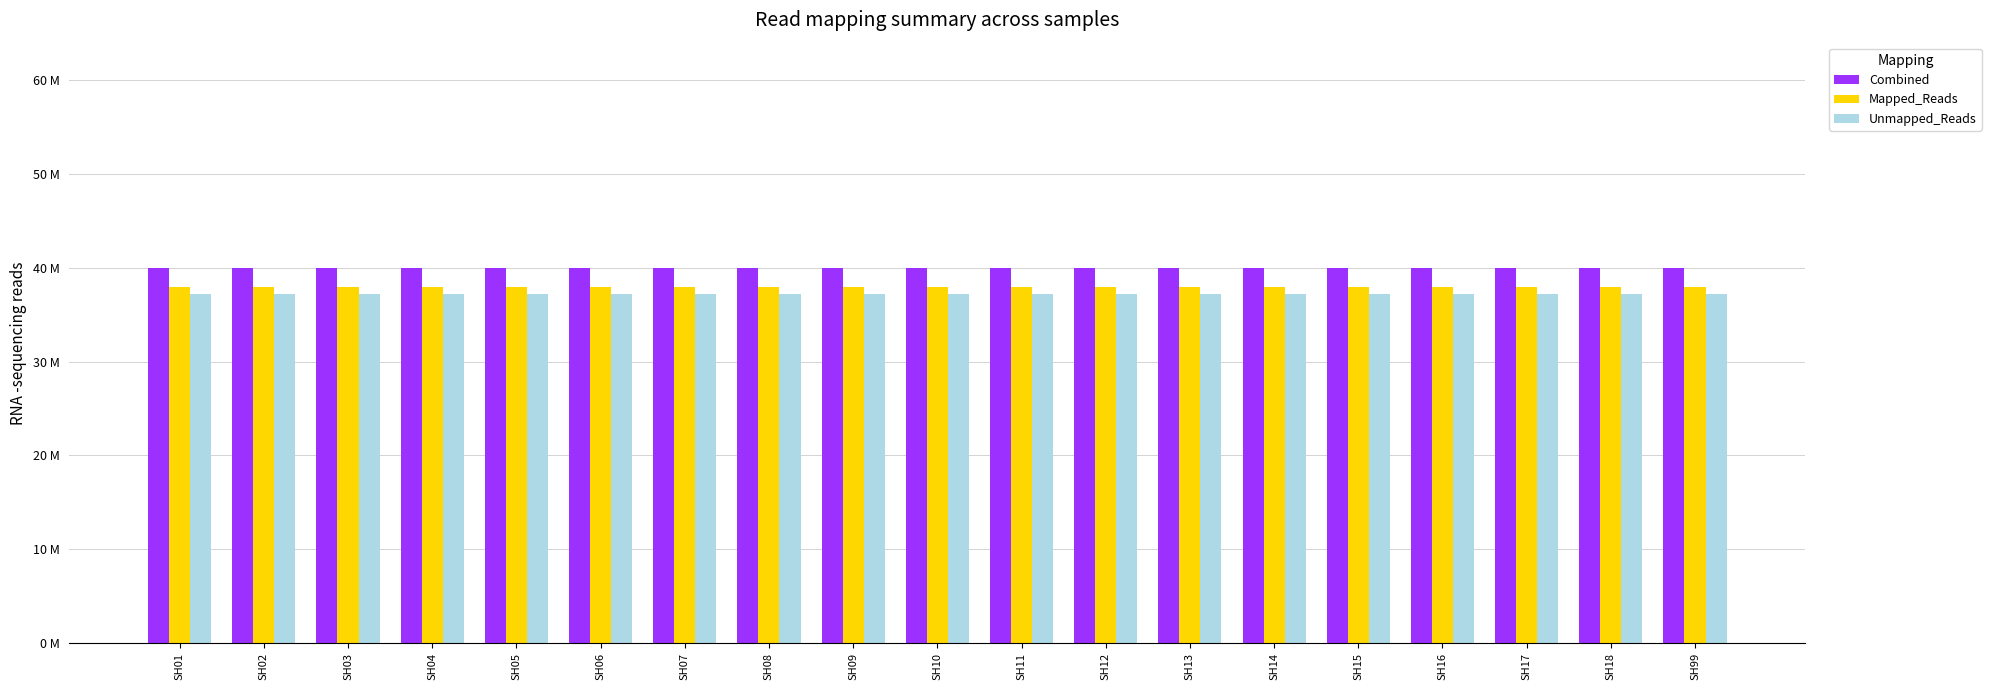

Which series has the widest spread of values?

Combined